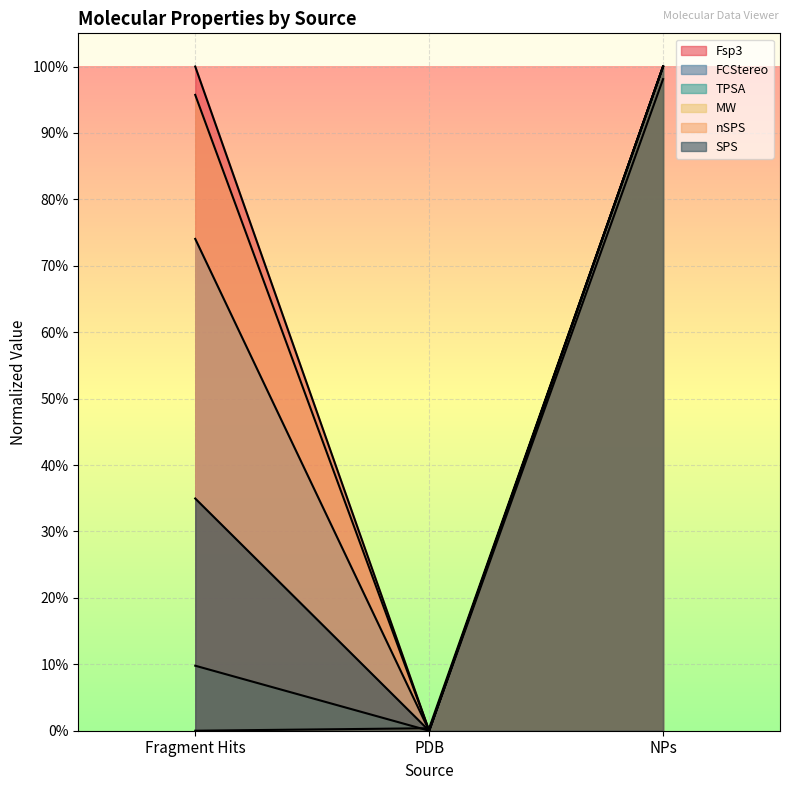

Reading left to right, list all the values displayed in this chart.

Fsp3: Fragment Hits=1.0	PDB=0.0	NPs=1.0
FCStereo: Fragment Hits=0.7	PDB=0.0	NPs=1.0
TPSA: Fragment Hits=0.1	PDB=0.0	NPs=1.0
MW: Fragment Hits=0.0	PDB=0.0	NPs=1.0
nSPS: Fragment Hits=1.0	PDB=0.0	NPs=1.0
SPS: Fragment Hits=0.3	PDB=0.0	NPs=1.0